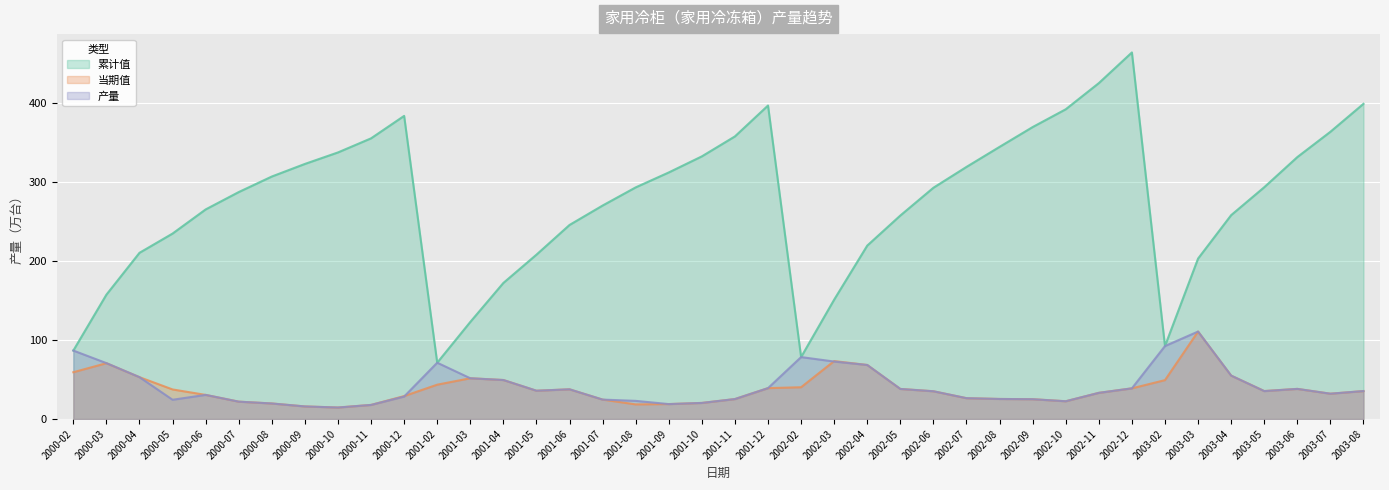

Between 2001-11 and 2002-08, which is larger?

2001-11